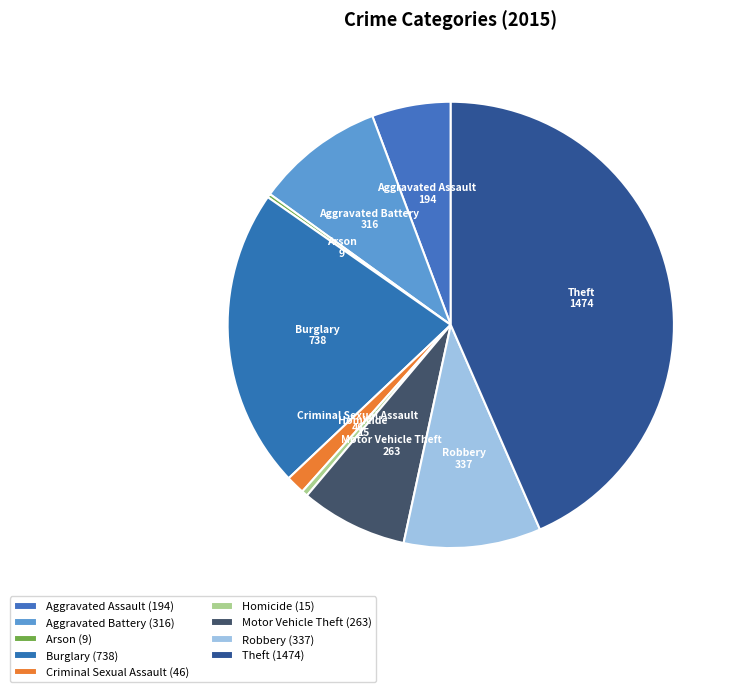

Is the sum of Aggravated Assault and Criminal Sexual Assault greater than half?

No